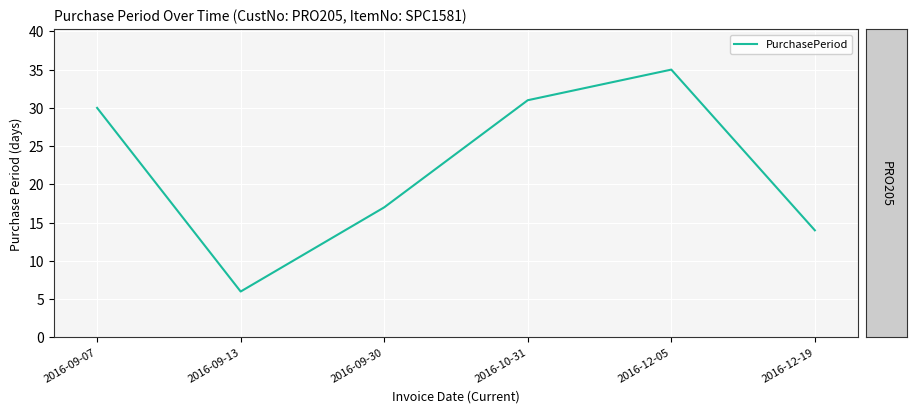

Reading left to right, extract all data points from this chart.

30	6	17	31	35	14